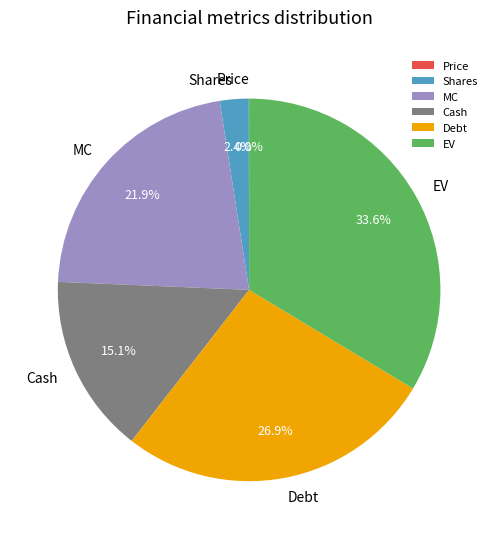

Which category has the biggest portion of the pie?

EV